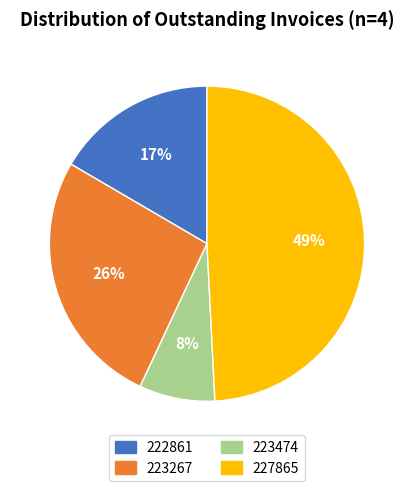

Which has a higher value, 227865 or 223267?

227865